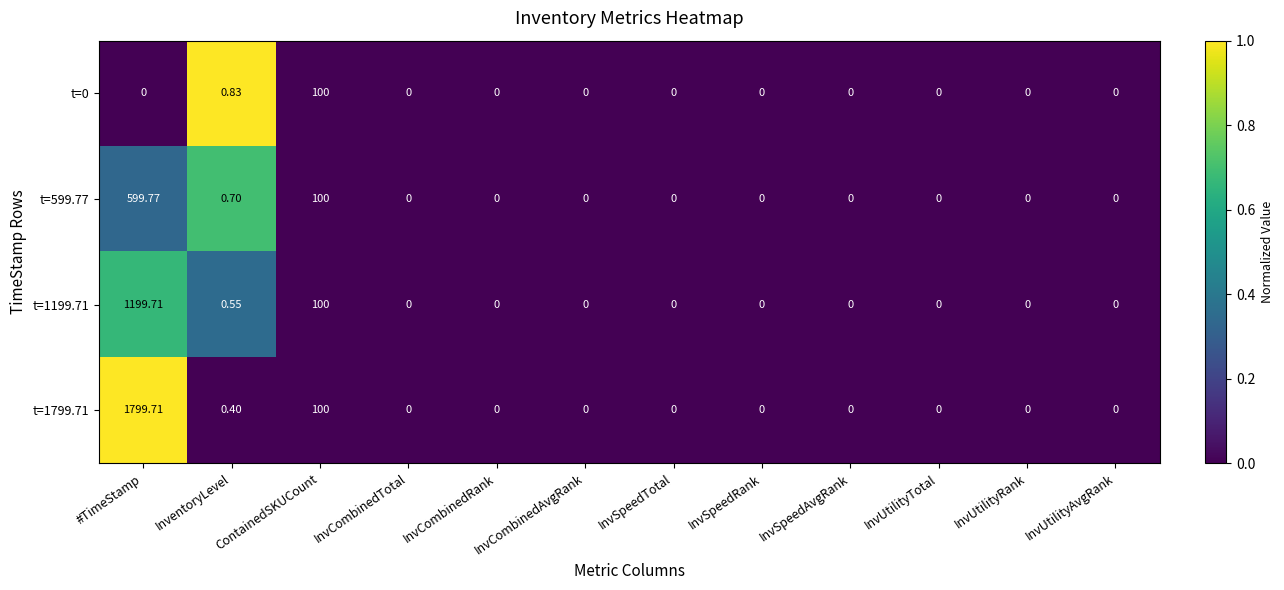

Which category has the highest value in the t=1799.71 series?

#TimeStamp